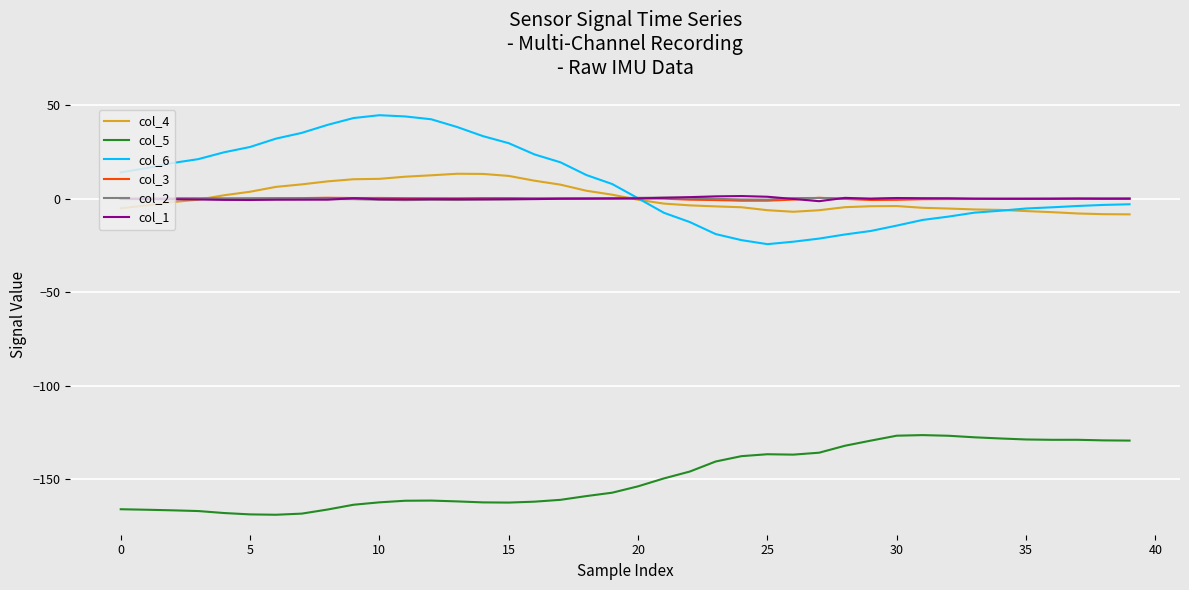

Which series has the largest range (max minus min)?

col_6